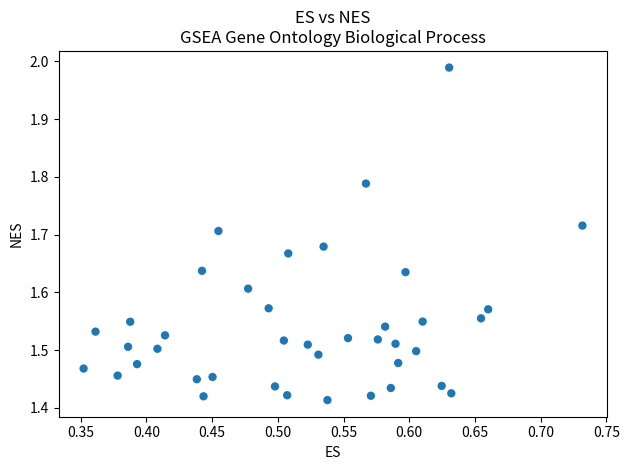

What is the range of X values (max minus min)?

0.4